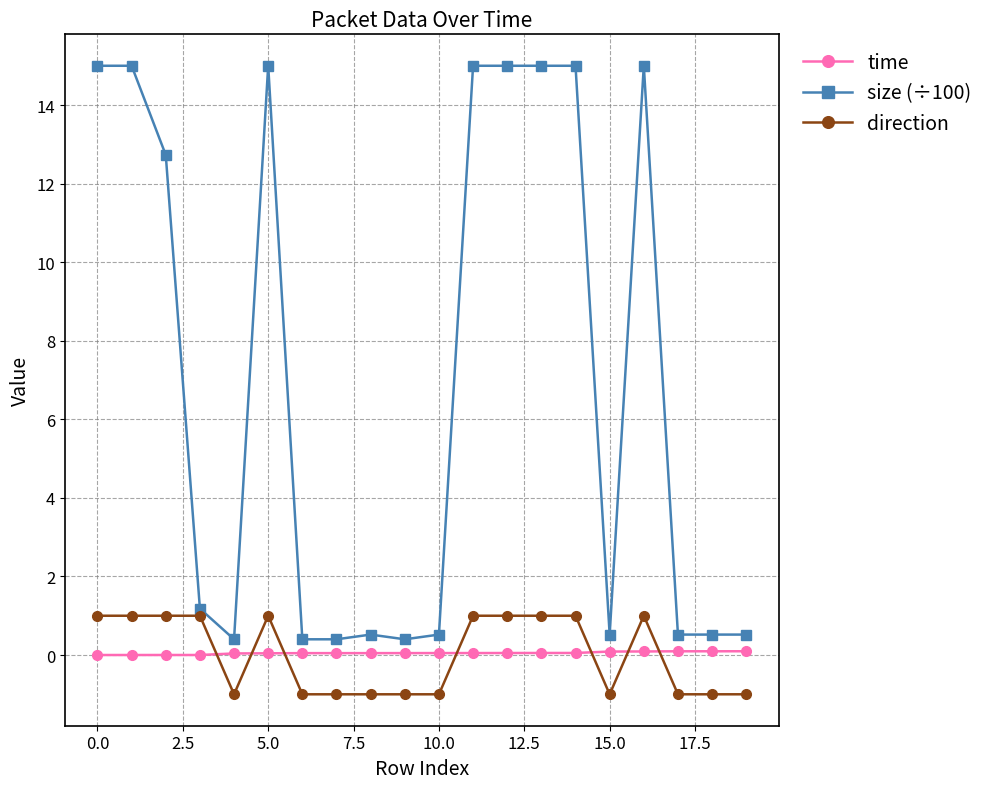

What is the greatest value displayed?

15.0